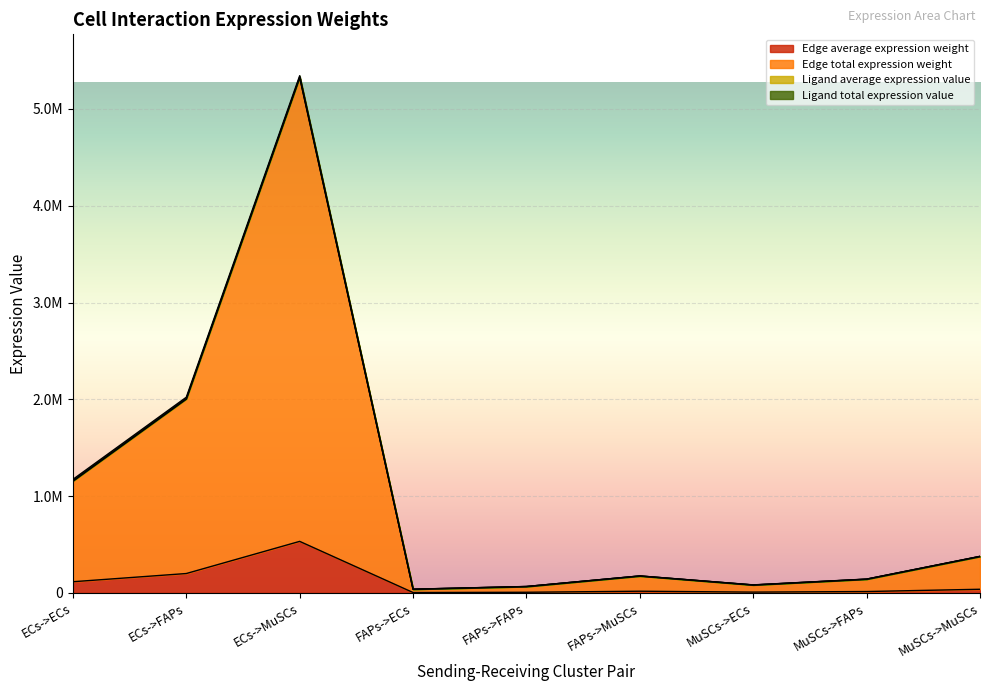

True or false: Edge average expression weight and Edge total expression weight intersect in this chart.

False